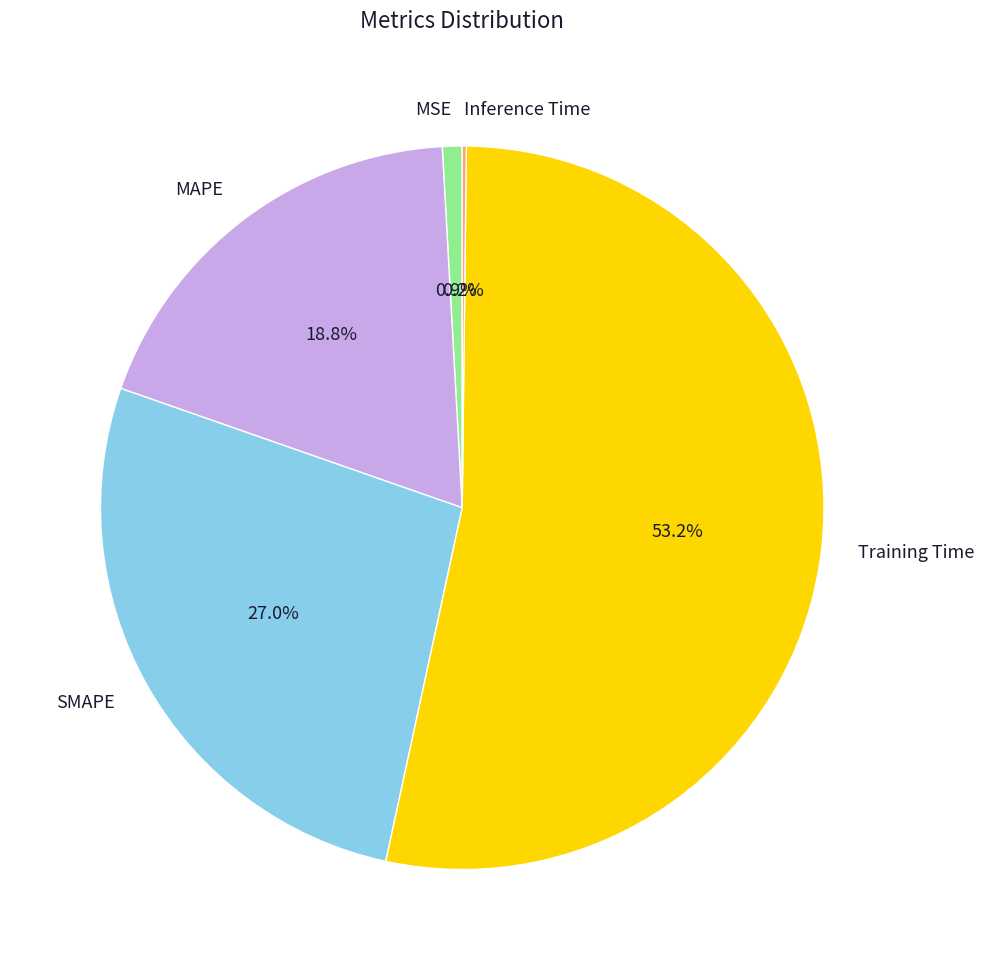

Which category accounts for the majority?

Training Time